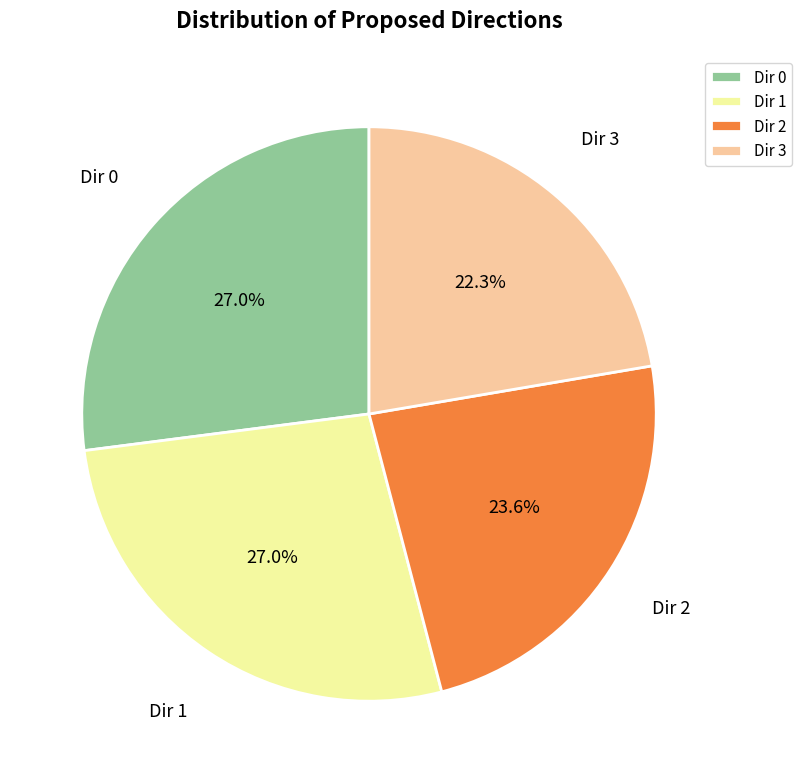

Is the sum of Dir 3 and Dir 0 greater than half?

No